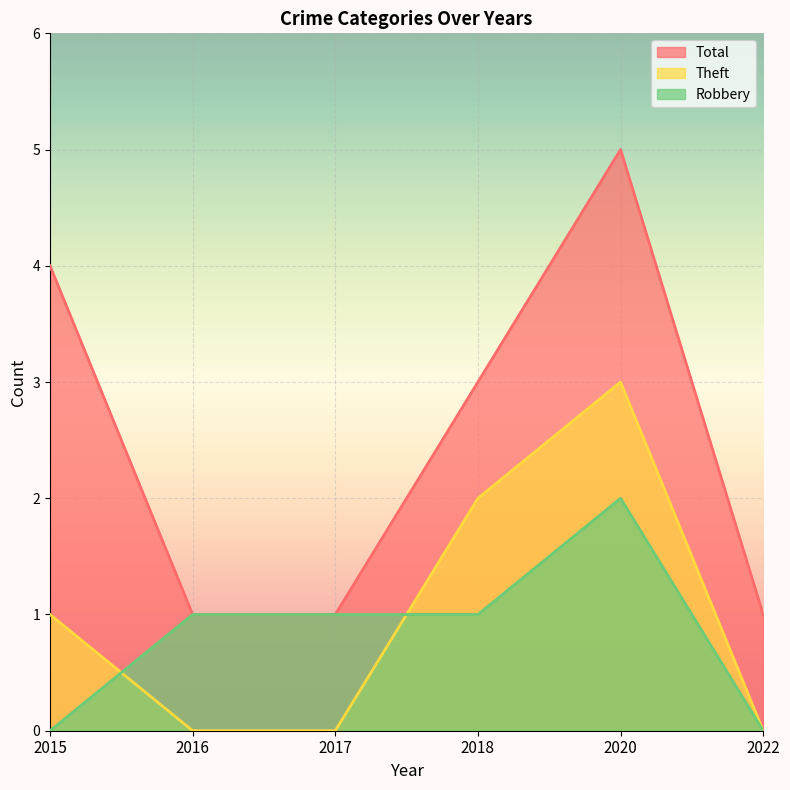

The value of Total at 2016 is 1. True or false?

True